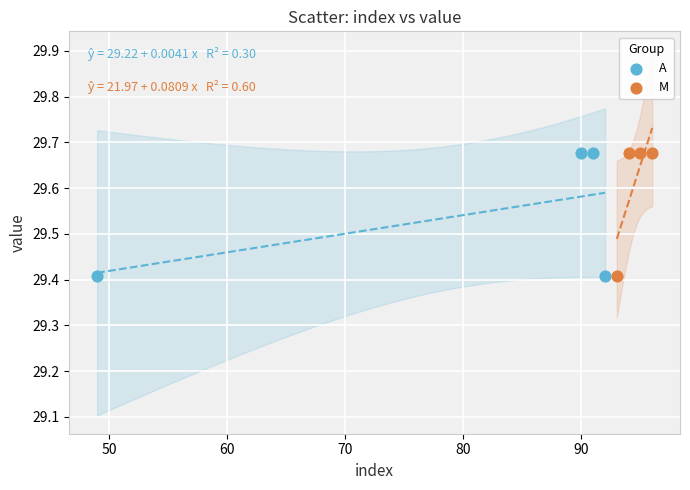

What are all the series names shown in the legend?

A, M